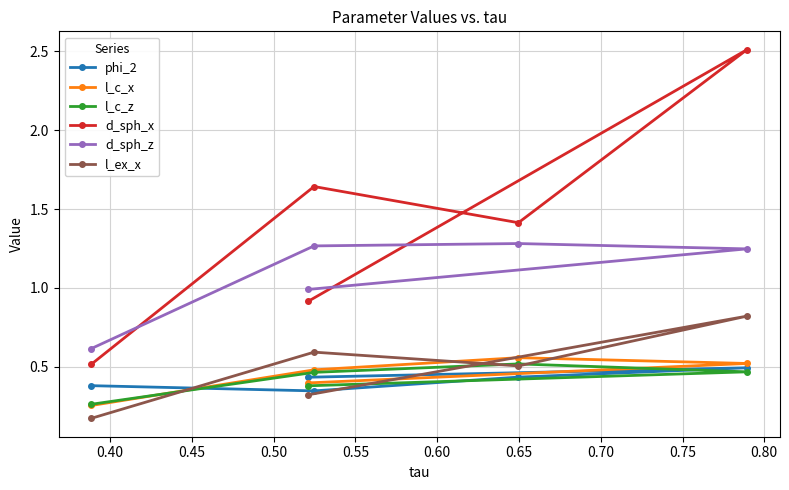

Which series has the widest spread of values?

d_sph_x